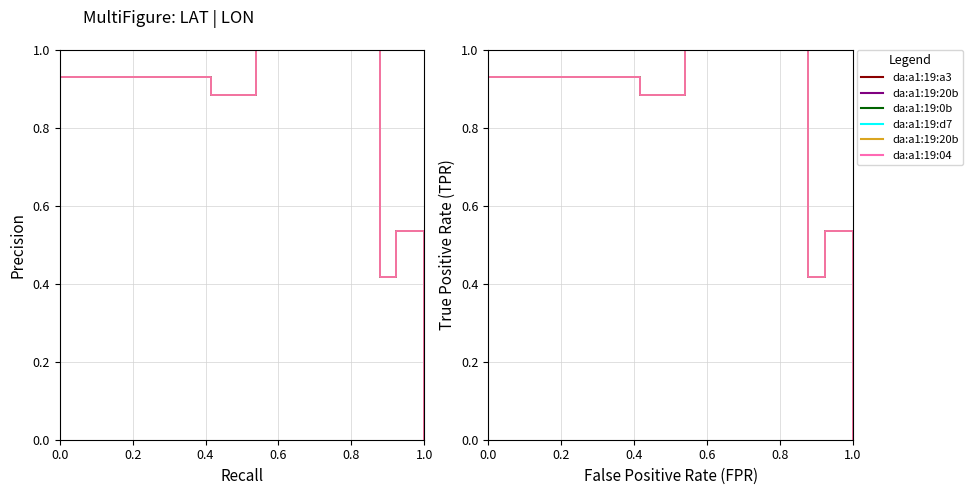

True or false: Google_da:a1:19:0b:9a:4b and Google_da:a1:19:04:b6:df intersect in this chart.

False